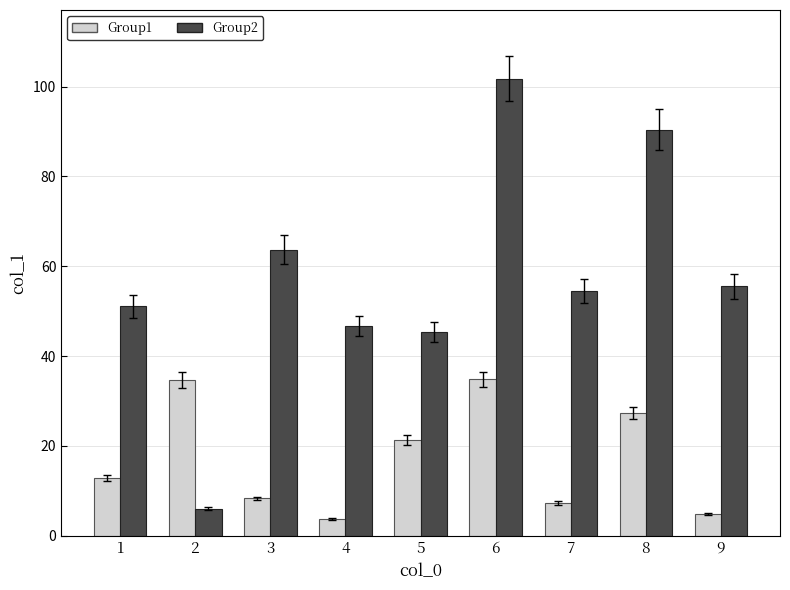

List the series in order of their peak value, highest first.

Group2, Group1